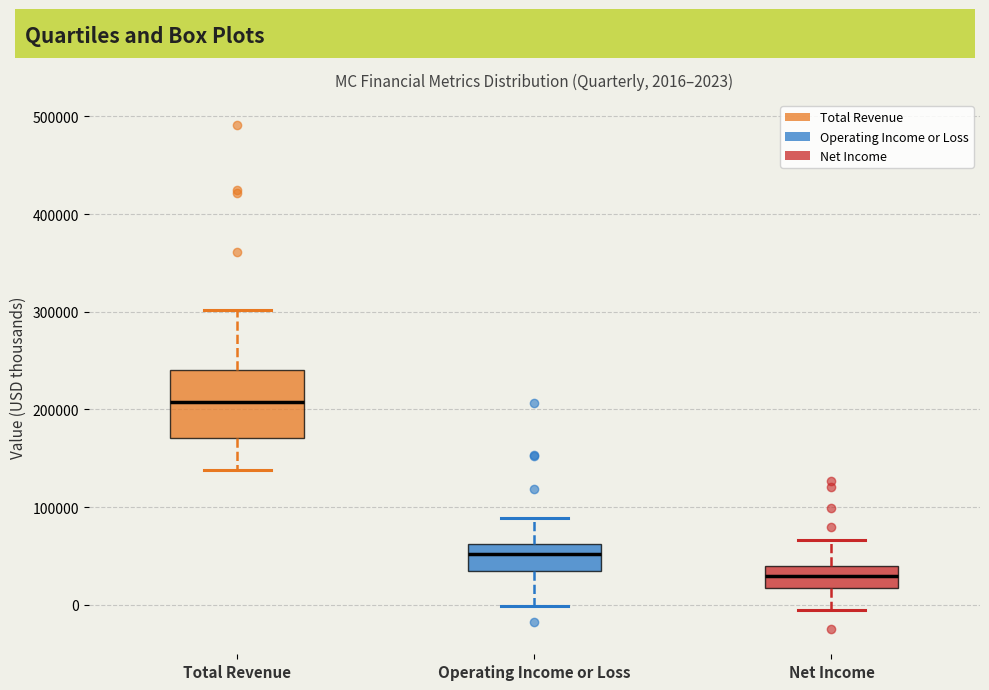

Which box's median line is the lowest?

Net Income